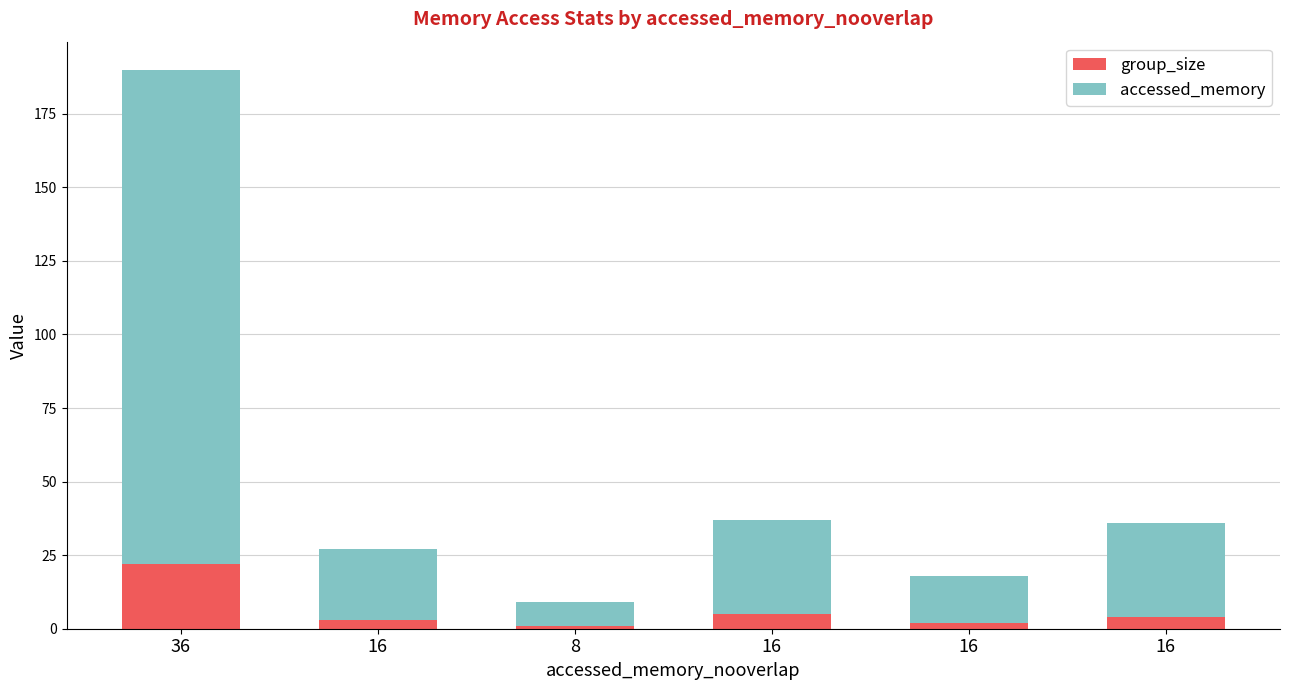

What are all the series names shown in the legend?

group_size, accessed_memory